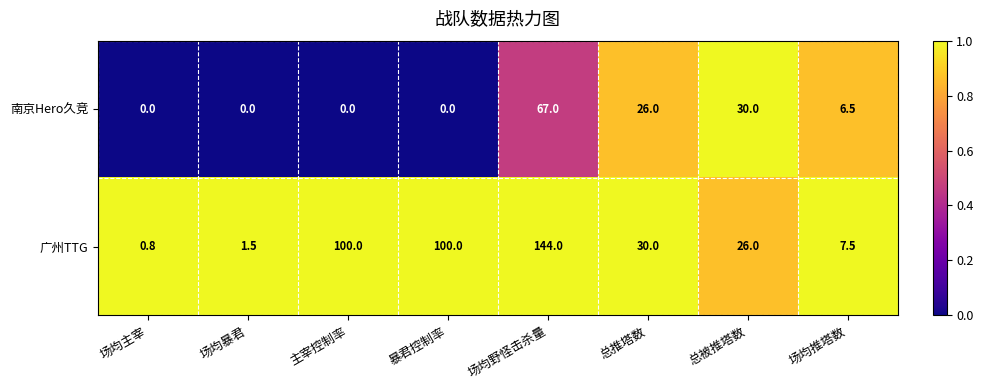

Which category has the highest value across all series?

场均野怪击杀量